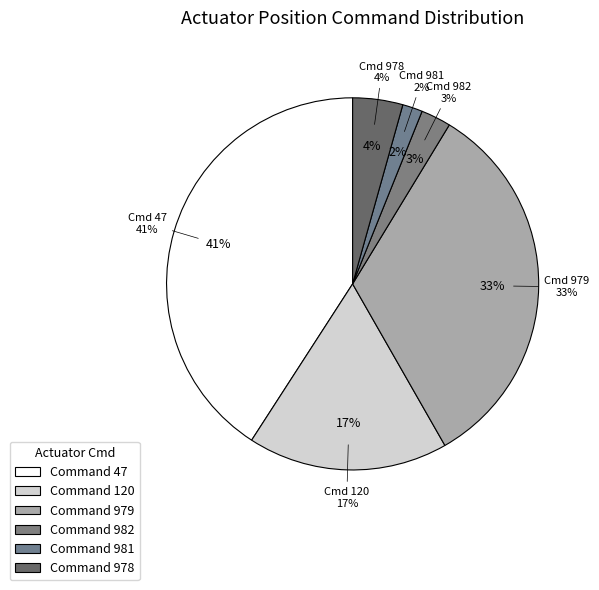

Which has a higher value, 981 or 982?

982